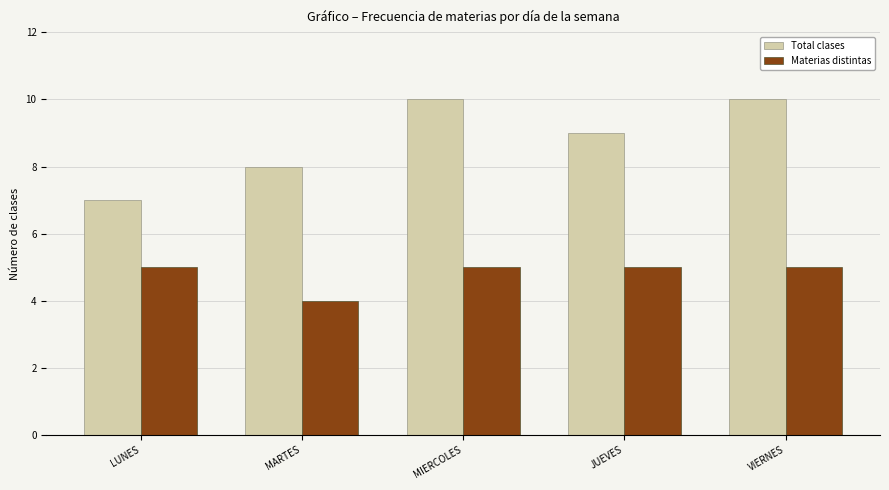

What is the spread (max minus min) of values at JUEVES?

4